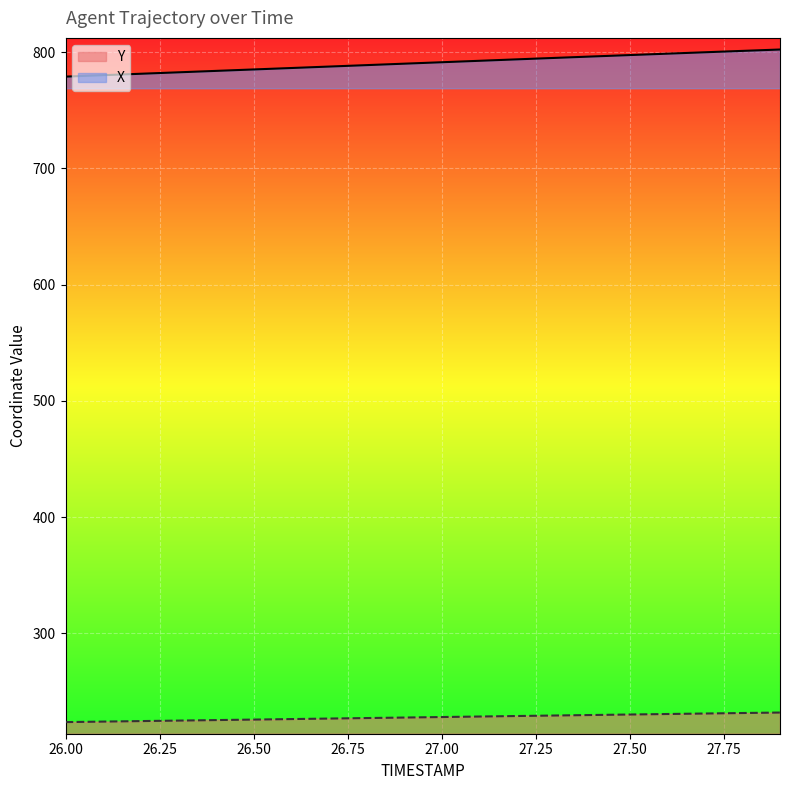

What is the difference between the second highest and minimum values in the X series?

22.1